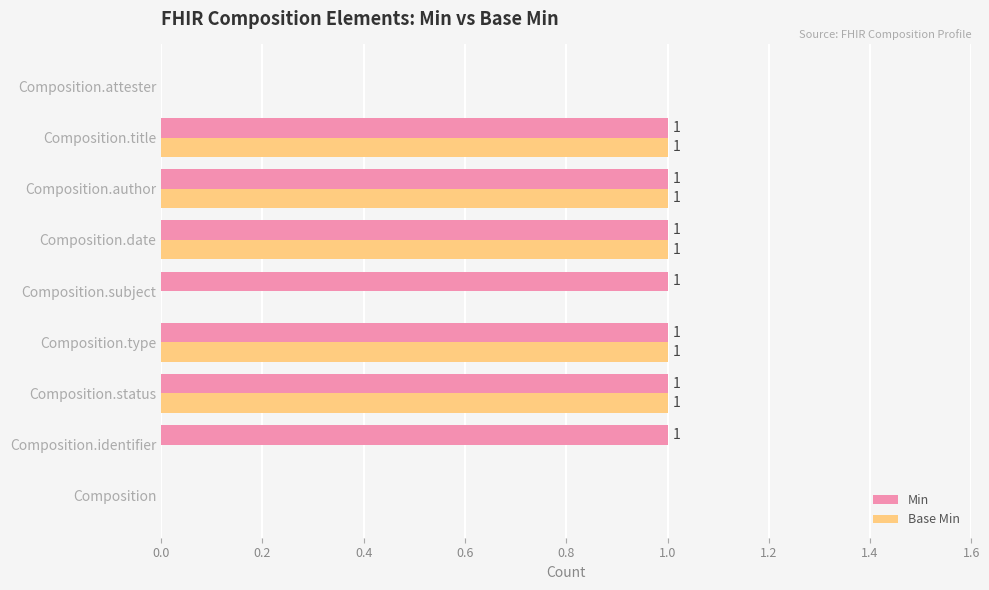

How many values in Base Min are above zero?

5